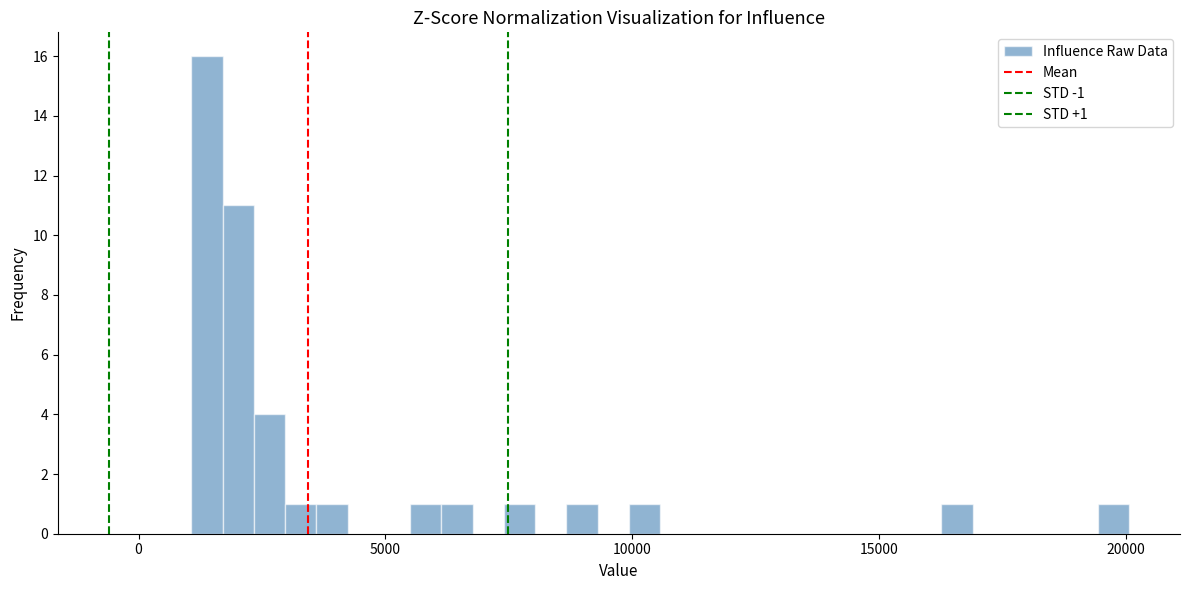

Around what value on the x-axis is the tallest bar? Give the approximate position of its centre, as read against the axis.

1500